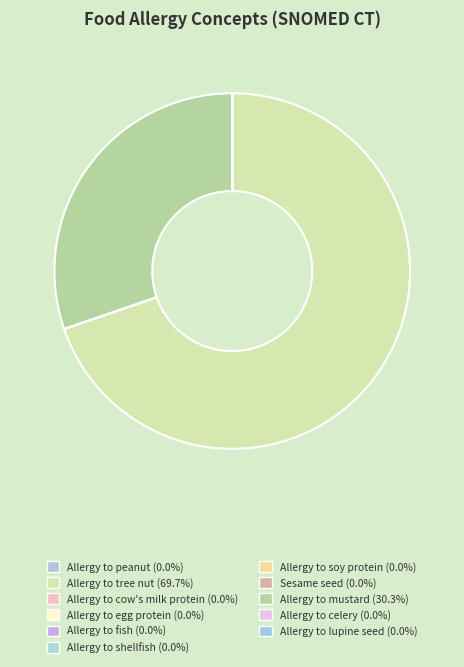

Which category accounts for the majority?

Allergy to tree nut